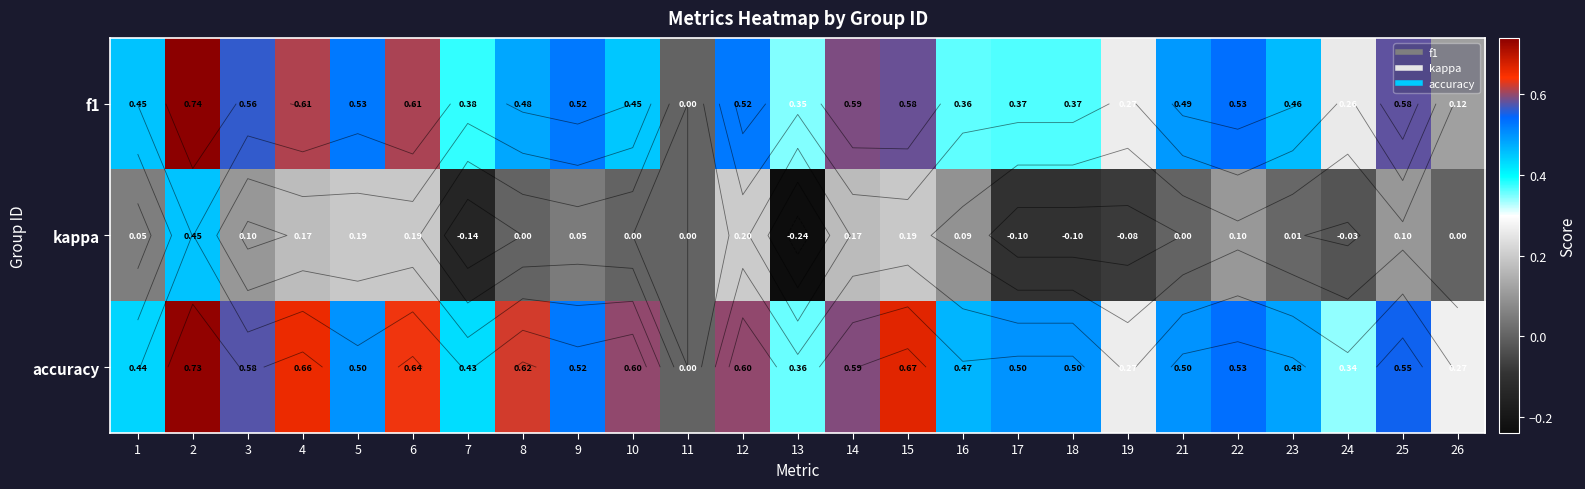

Which series changed the most between 6 and 8?

kappa